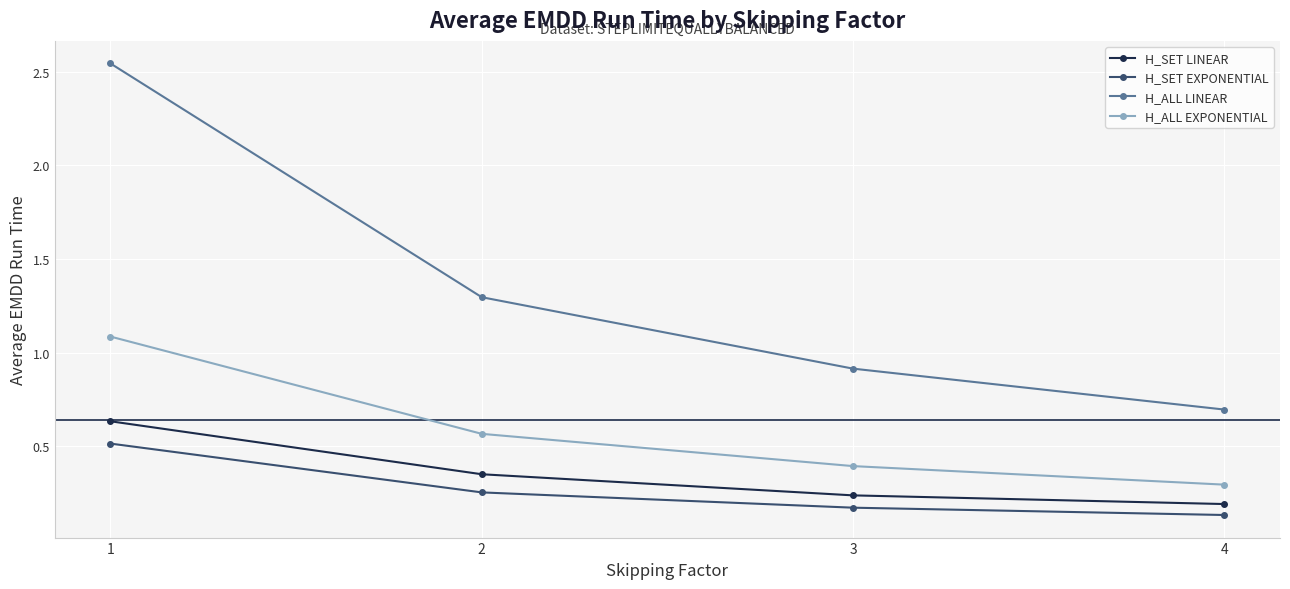

At how many categories does at least one series exceed 2?

1